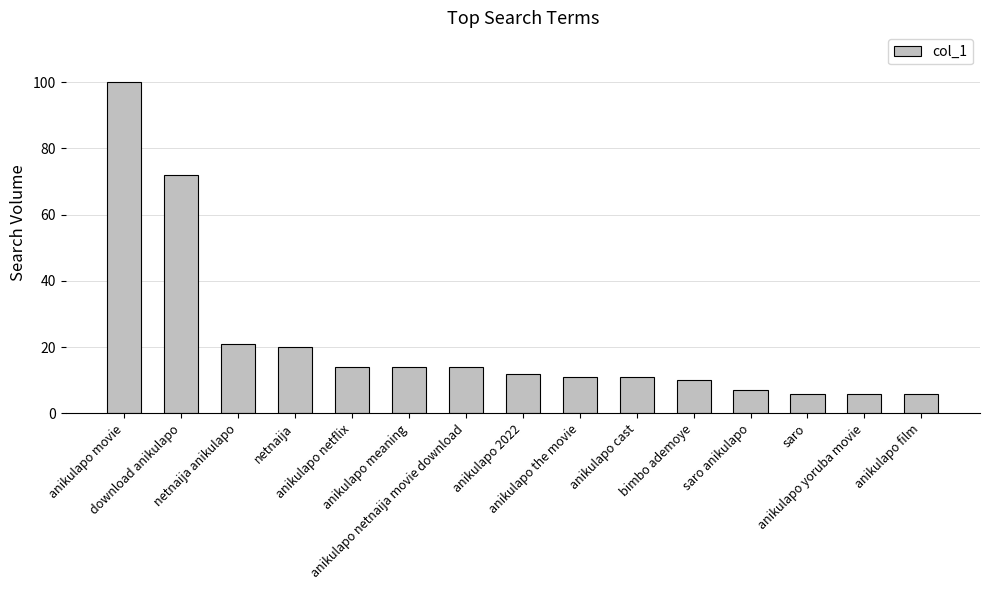

True or false: the data shows 166 at anikulapo movie.

False